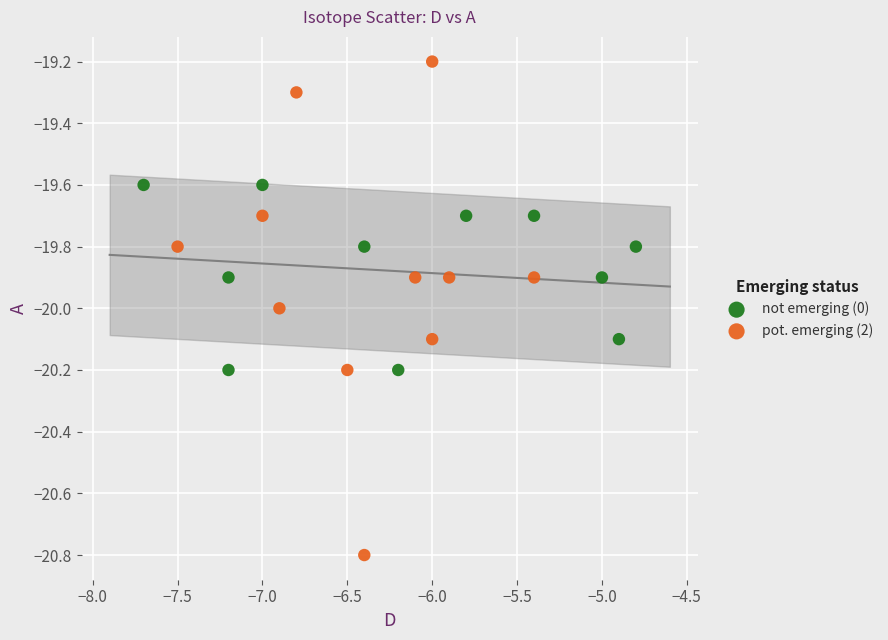

Which series has the largest Y range (max minus min)?

pot. emerging (2)